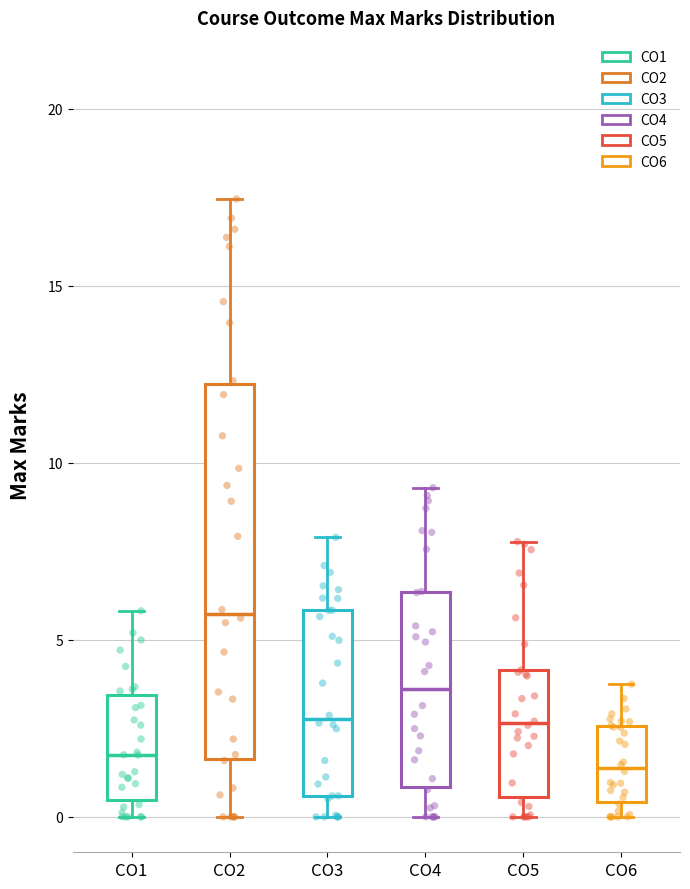

Reading left to right, read every box against the y-axis: the position of its median line, the range the box covers, and the ends of its whiskers. The values are not printed on the chart, so give them approximately, as read against the axis.

CO1: median 2.0, box 0.5 to 3.5, whiskers 0.0 to 6.0
CO2: median 5.5, box 1.5 to 12.0, whiskers 0.0 to 17.5
CO3: median 3.0, box 0.5 to 6.0, whiskers 0.0 to 8.0
CO4: median 3.5, box 1.0 to 6.5, whiskers 0.0 to 9.5
CO5: median 2.5, box 0.5 to 4.0, whiskers 0.0 to 8.0
CO6: median 1.5, box 0.5 to 2.5, whiskers 0.0 to 3.5